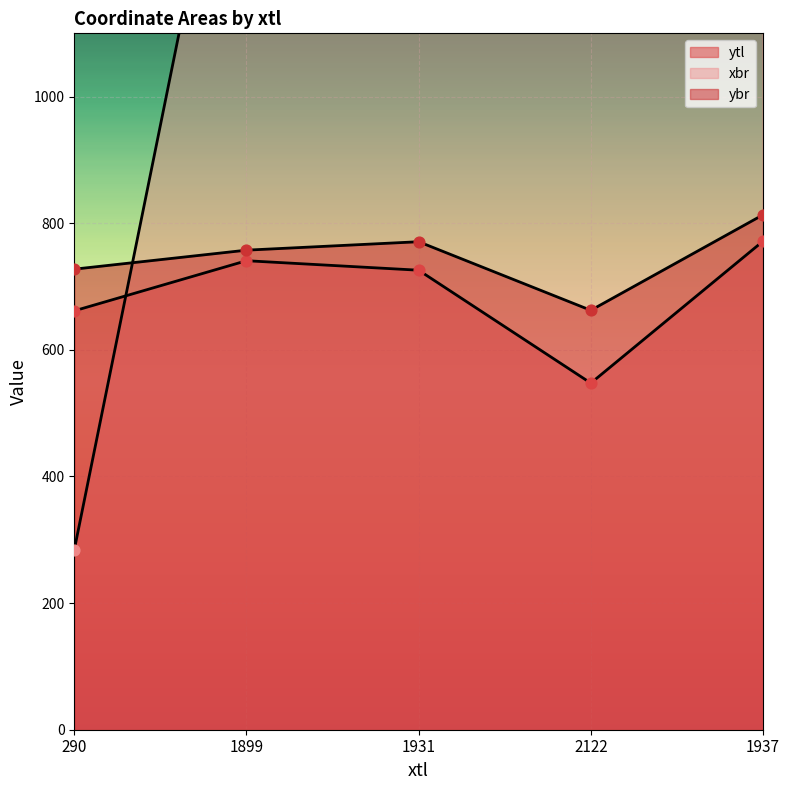

Which series has the largest total across all categories?

xbr